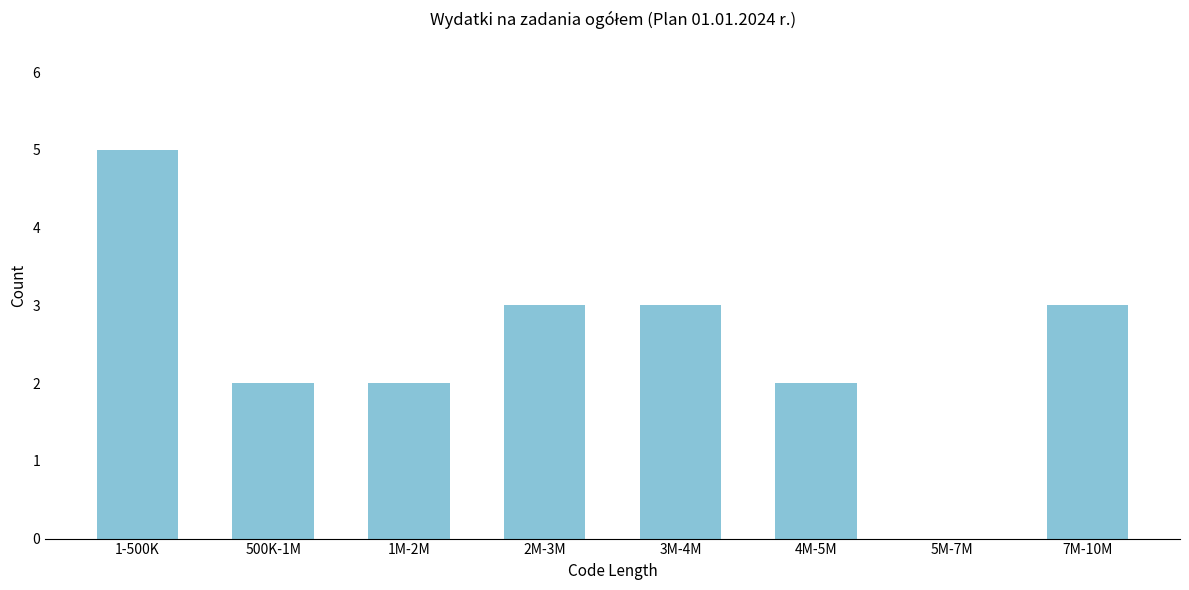

Reading left to right, extract all data points from this chart.

1-500K=5	500K-1M=2	1M-2M=2	2M-3M=3	3M-4M=3	4M-5M=2	5M-7M=0	7M-10M=3